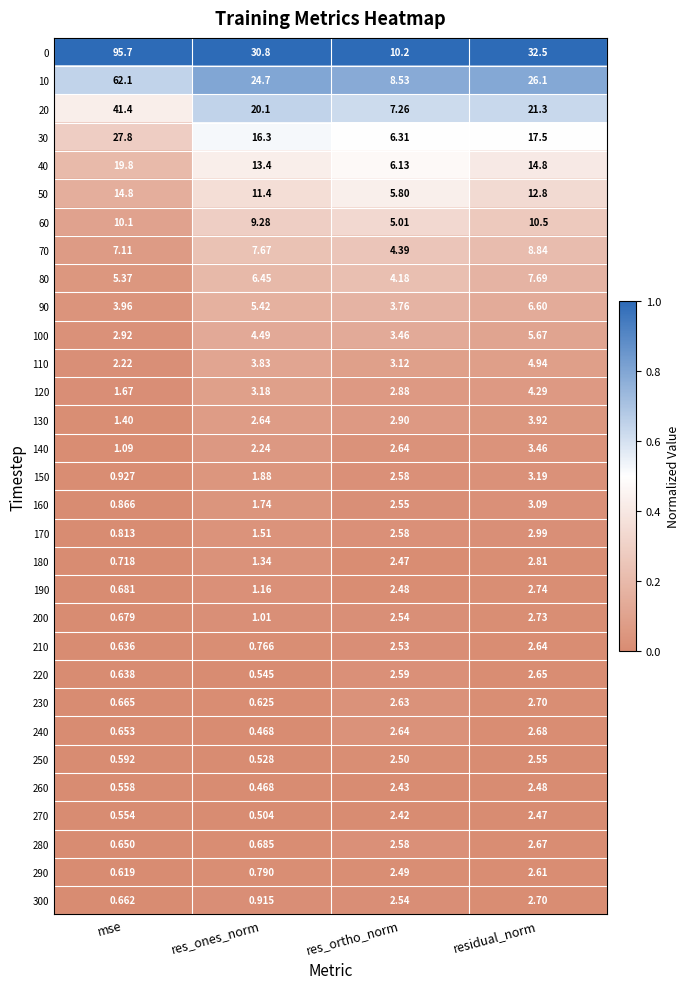

At which category is the sum across all series the highest?

mse